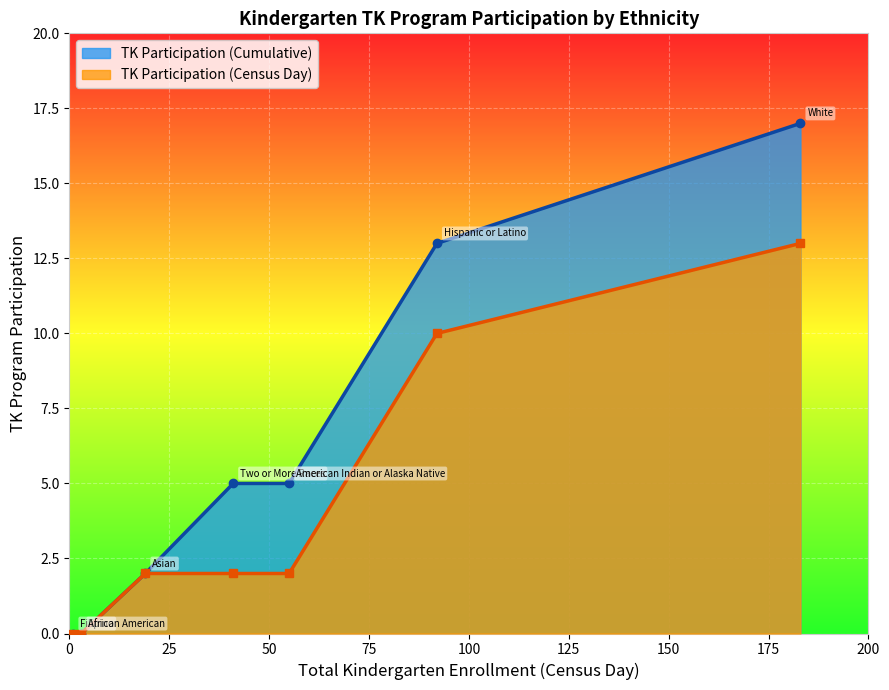

True or false: TK Participation (Census Day) and TK Participation (Cumulative) intersect in this chart.

False